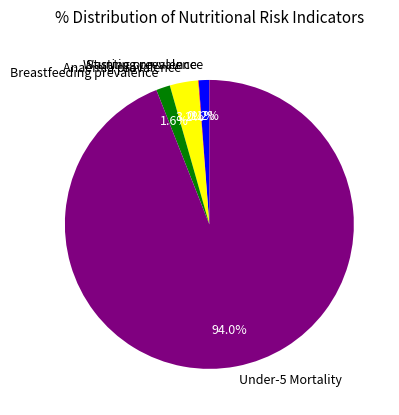

Is the sum of Anaemia prevalence and Breastfeeding prevalence greater than half?

No